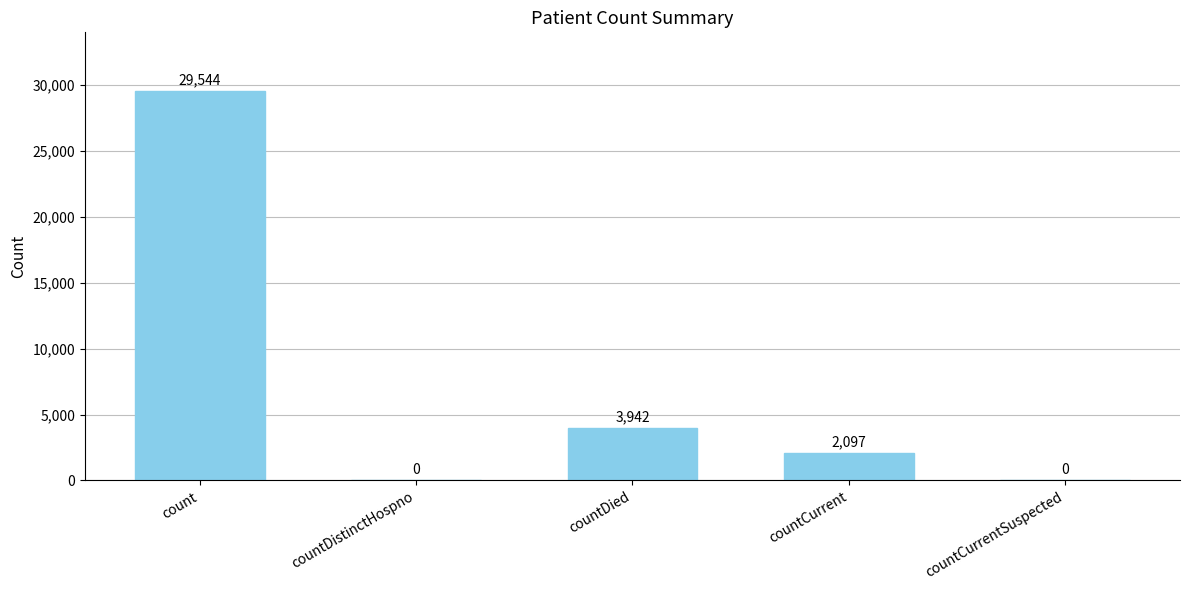

What is the change in value from countDistinctHospno to countCurrent?

+2097